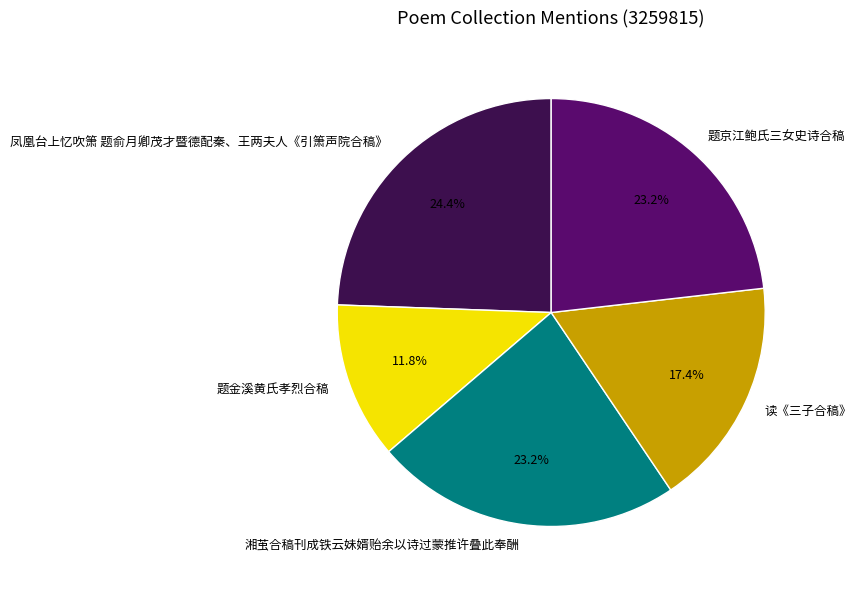

Between 凤凰台上忆吹箫 题俞月卿茂才暨德配秦、王两夫人《引箫声院合稿》 and 题金溪黄氏孝烈合稿, which is larger?

凤凰台上忆吹箫 题俞月卿茂才暨德配秦、王两夫人《引箫声院合稿》